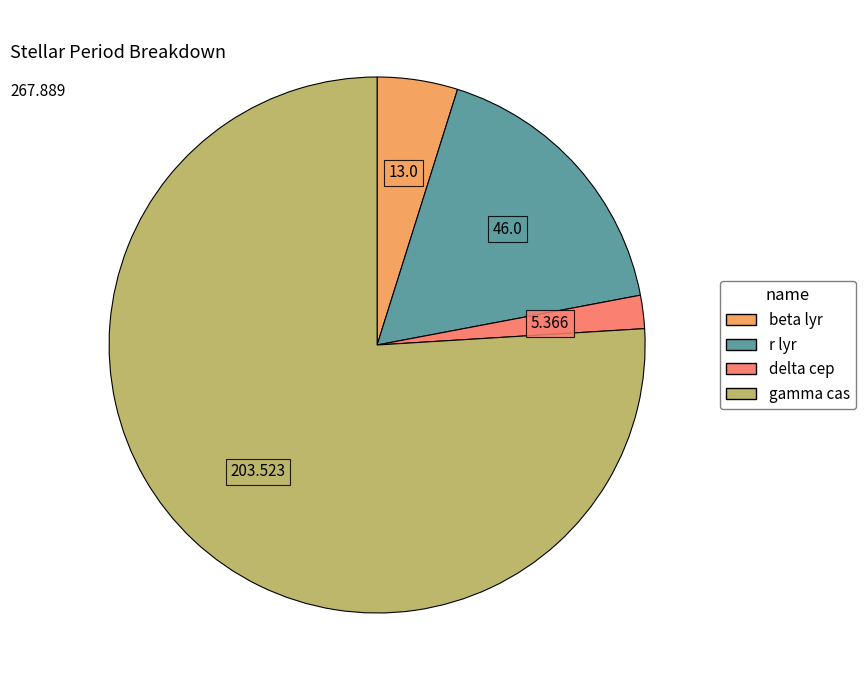

What is the majority slice?

gamma cas